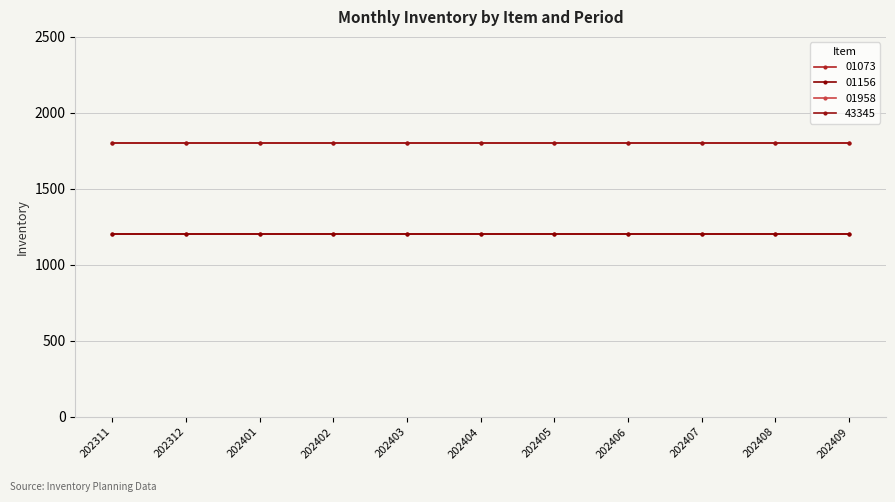

Rank the series at 202409 from highest to lowest value.

01958, 43345, 01073, 01156